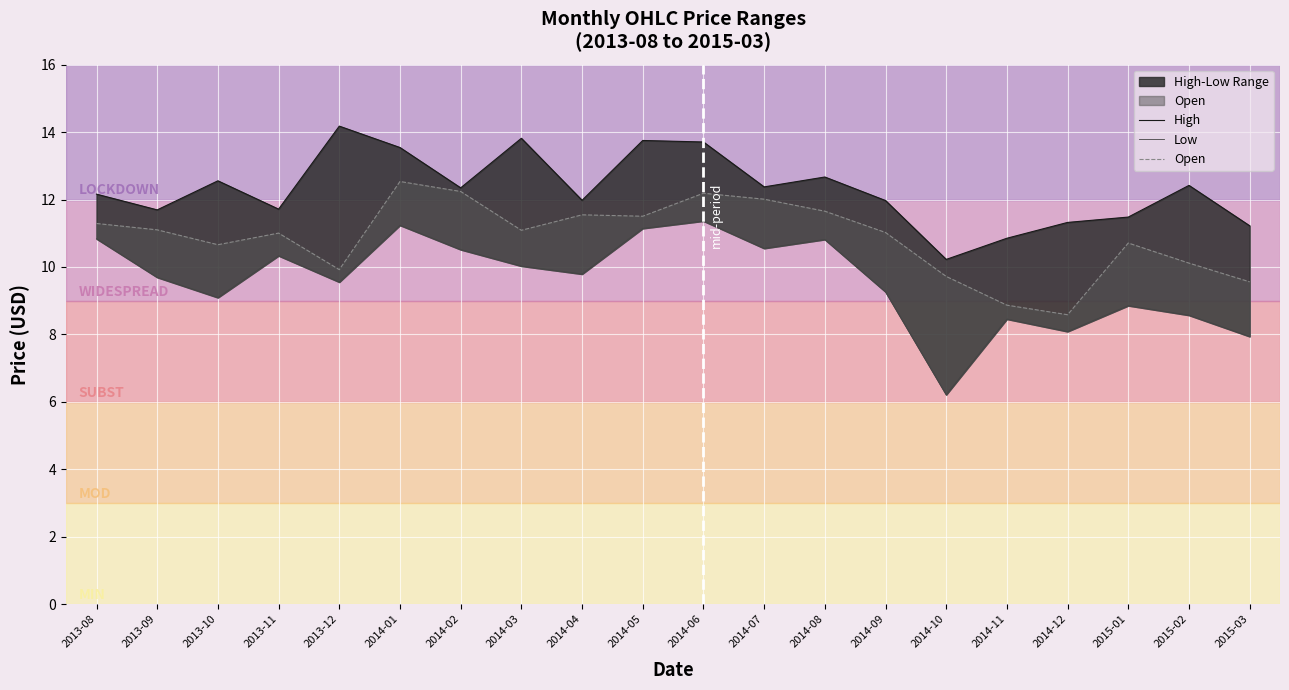

True or false: Low has more than 0 interior local peaks.

True